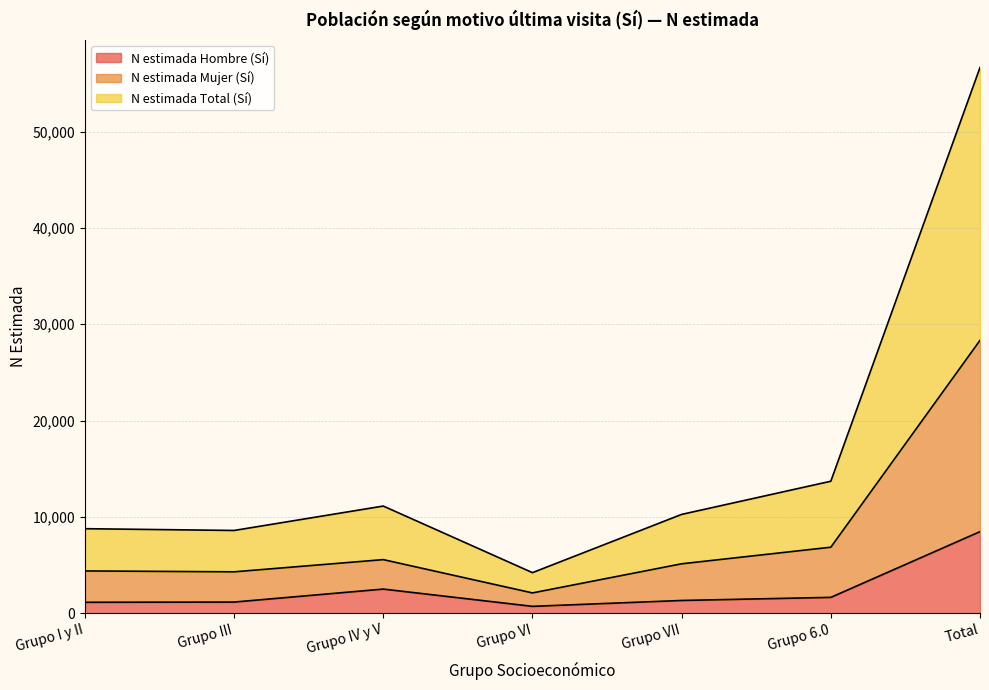

What is the difference between the second highest and second lowest values in the N estimada Total (Sí) series?

2556